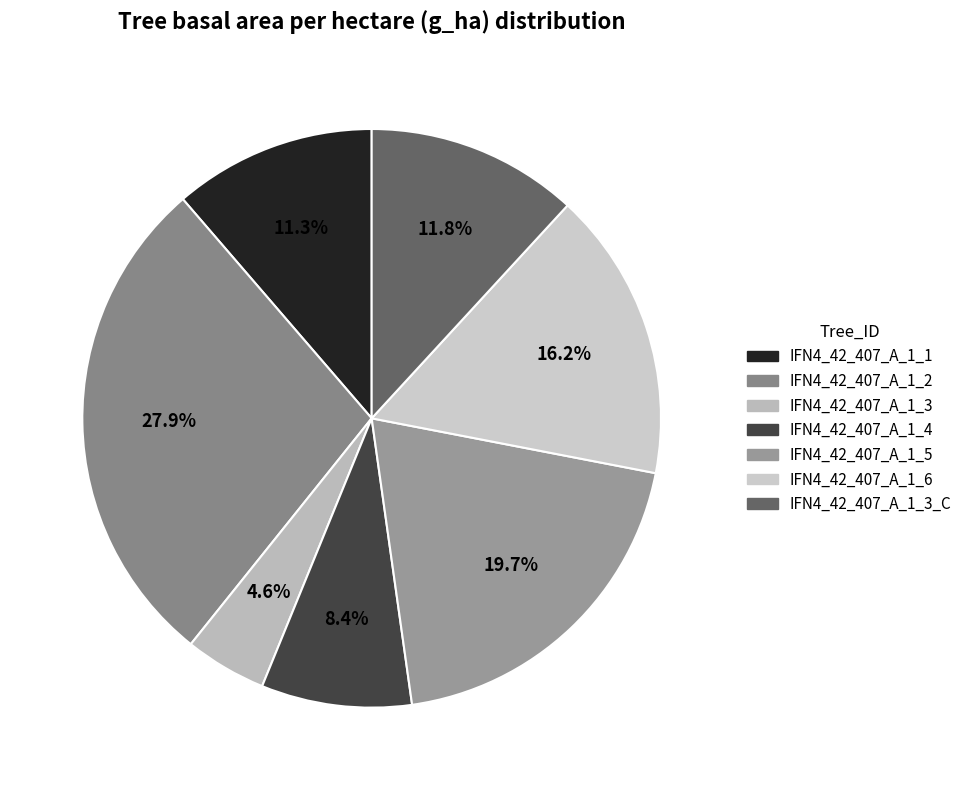

How many segments does this pie chart have?

7